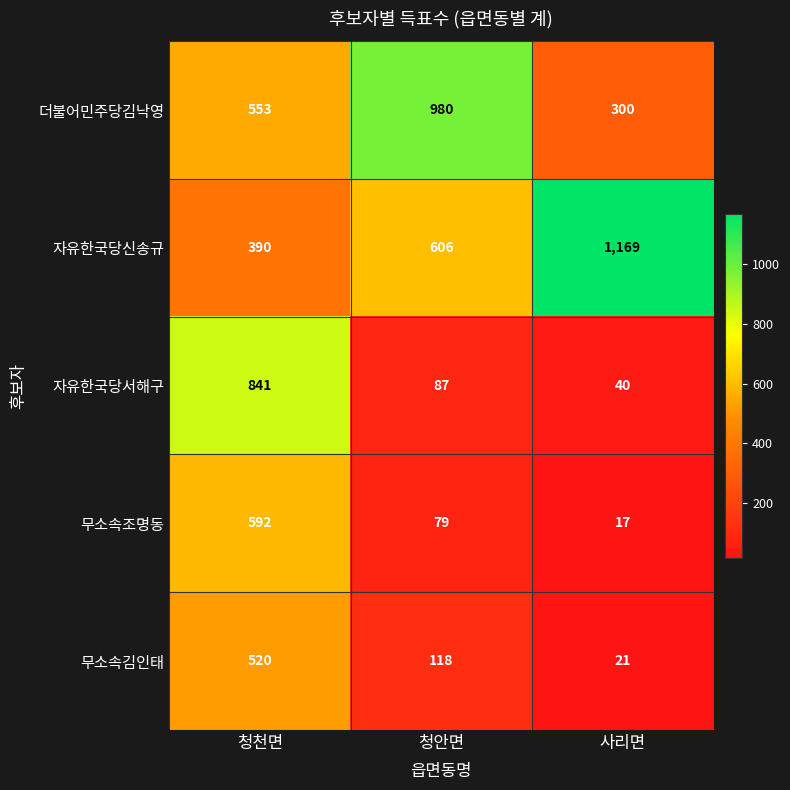

What is the average value of the 더불어민주당김낙영 series?

611